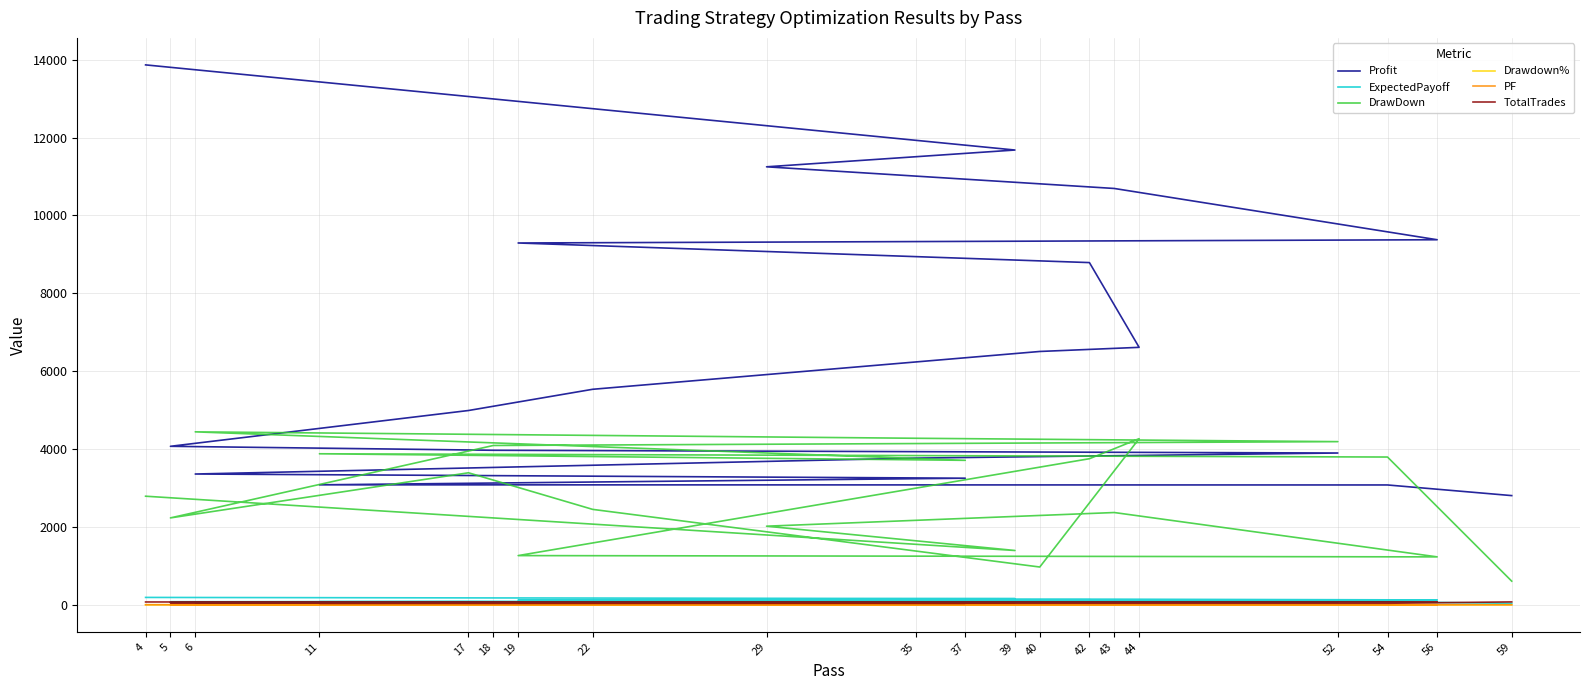

The ExpectedPayoff series shows 126.1 at 52. True or false?

False